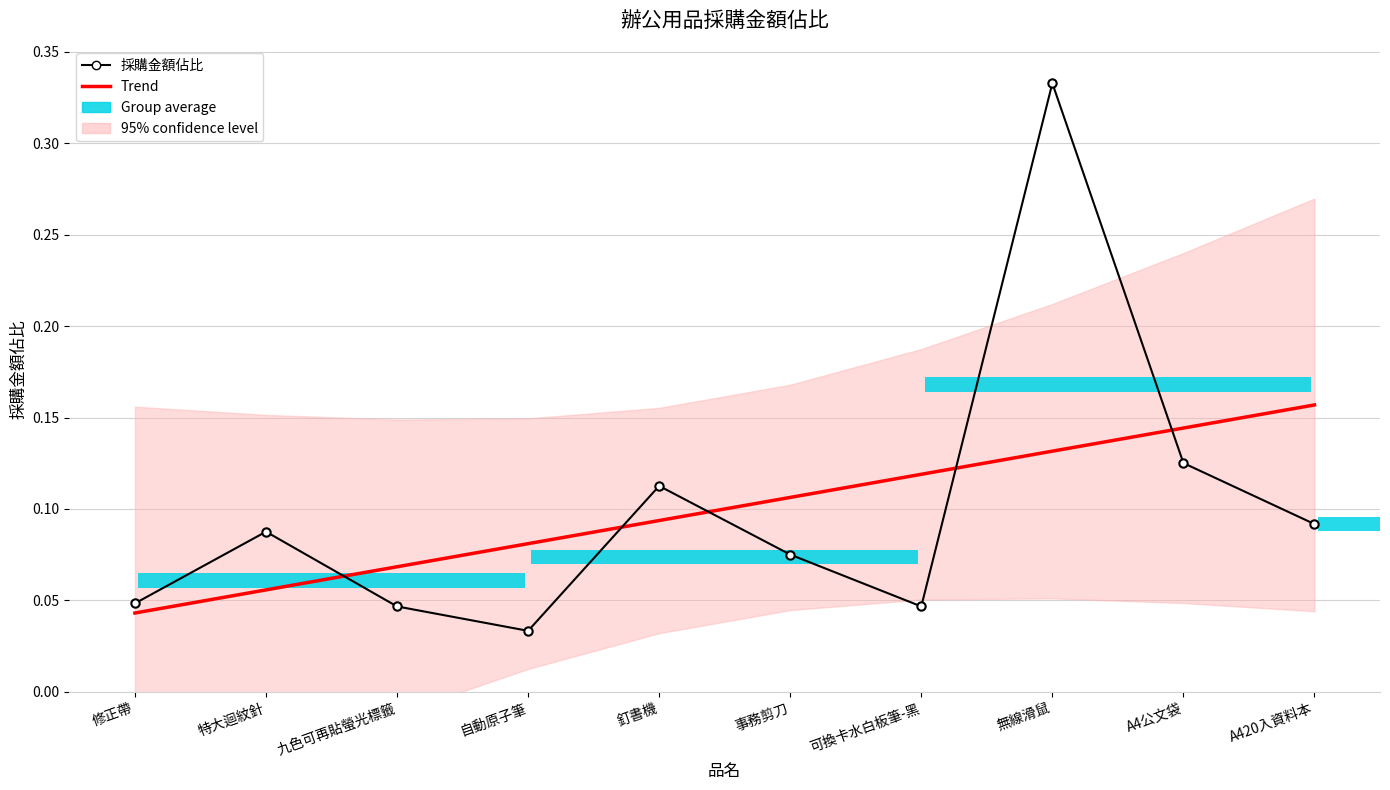

Is the value of Trend at A420入資料本 greater than the value of 採購金額佔比 at 特大迴紋針?

Yes